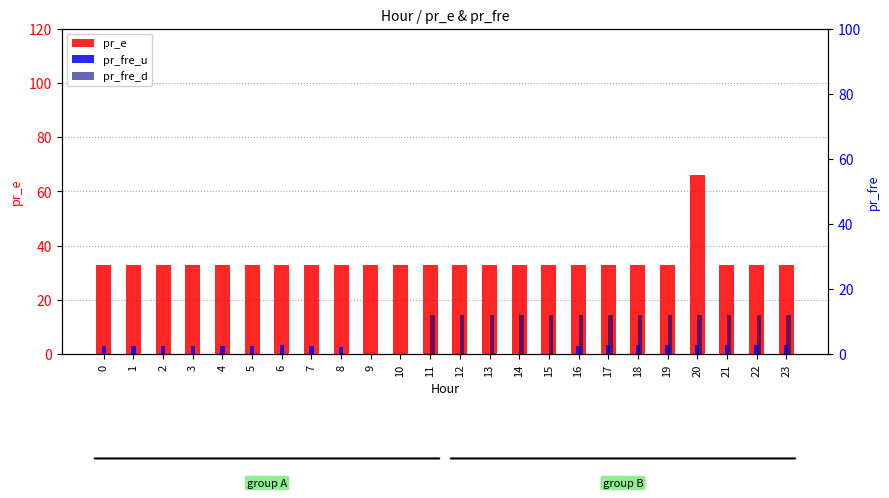

Reading left to right, what are all the values shown in this chart?

pr_e: 0=32.8	1=32.8	2=32.8	3=32.8	4=32.8	5=32.8	6=32.8	7=32.8	8=32.8	9=32.8	10=32.8	11=32.8	12=32.8	13=32.8	14=32.8	15=32.8	16=32.8	17=32.8	18=32.8	19=32.9	20=66.0	21=32.9	22=32.9	23=32.9
pr_fre_u: 0=2.7	1=2.7	2=2.7	3=2.7	4=2.7	5=2.7	6=2.7	7=2.5	8=2.3	9=0.0	10=0.0	11=0.0	12=0.0	13=0.0	14=0.0	15=0.0	16=2.5	17=2.7	18=2.9	19=2.9	20=2.9	21=2.9	22=2.7	23=2.7
pr_fre_d: 0=0.0	1=0.0	2=0.0	3=0.0	4=0.0	5=0.0	6=0.0	7=0.0	8=0.0	9=0.0	10=0.0	11=12.0	12=12.0	13=12.0	14=12.0	15=12.0	16=12.0	17=12.0	18=12.0	19=12.0	20=12.0	21=12.0	22=12.0	23=12.0